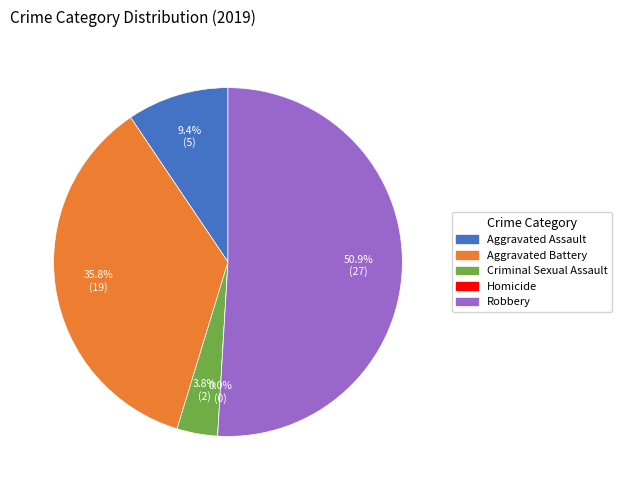

To the nearest percent, what is the average slice percentage?

20%